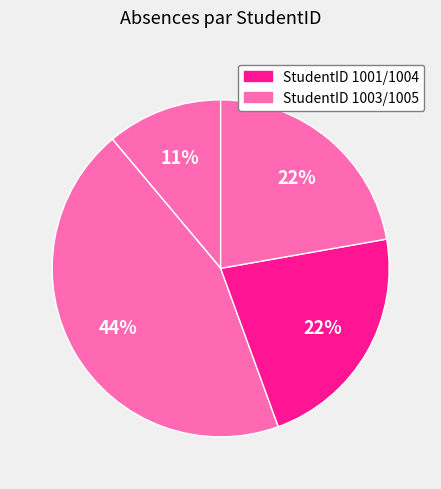

What is the largest slice in the pie chart?

1003